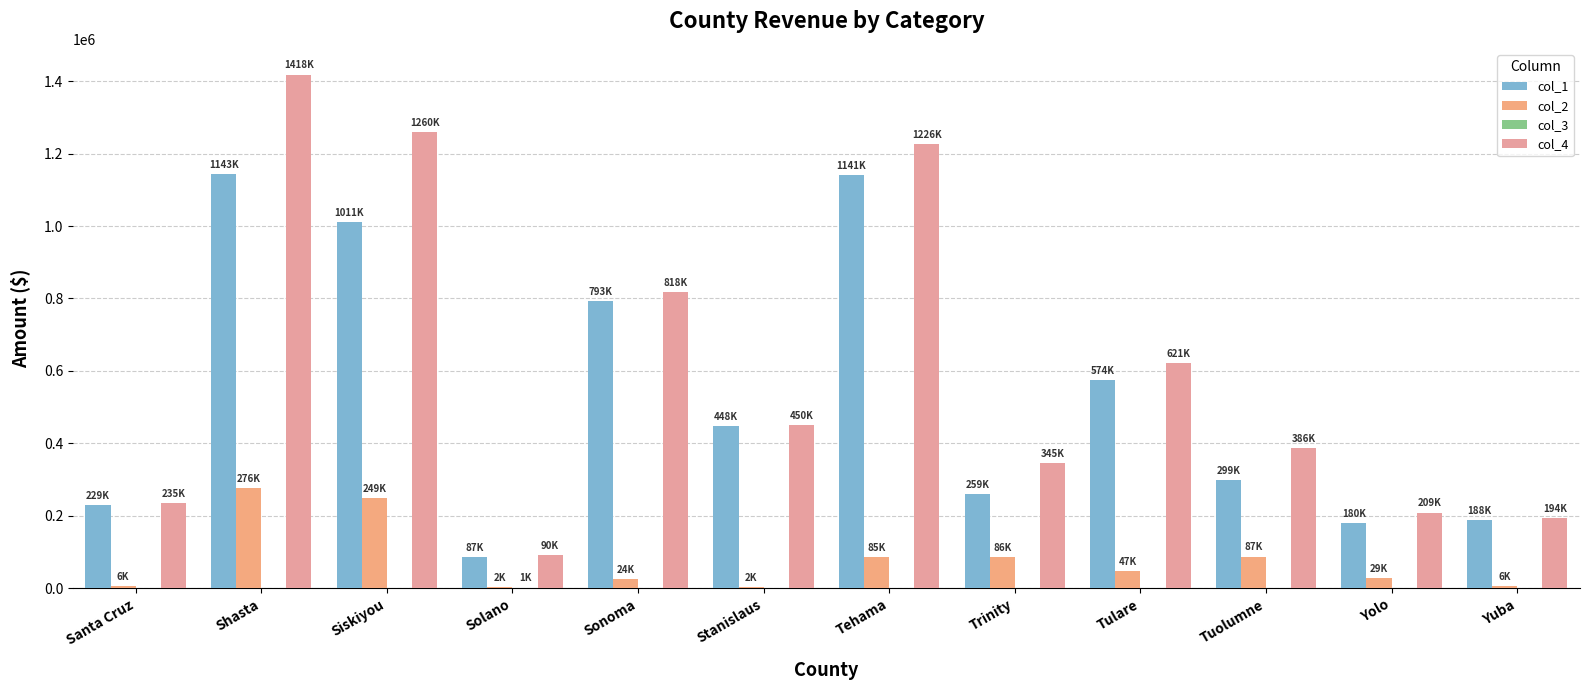

Is it true that col_3 equals 635 at Yuba?

False